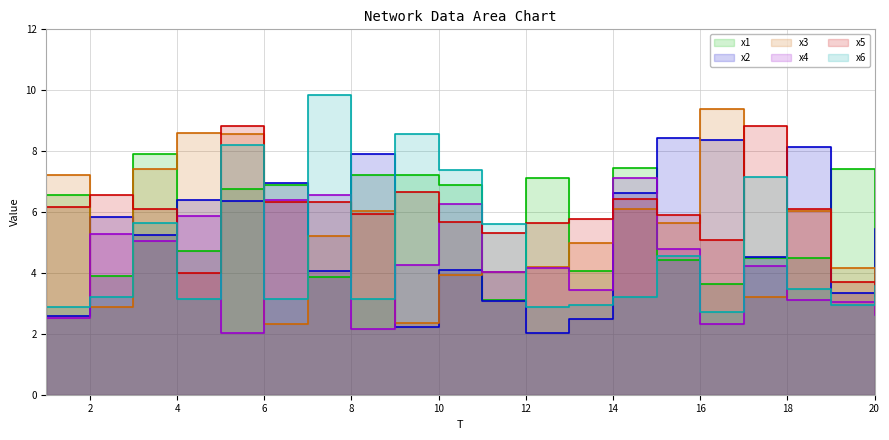

Where does the x4 series first go above 4?

2